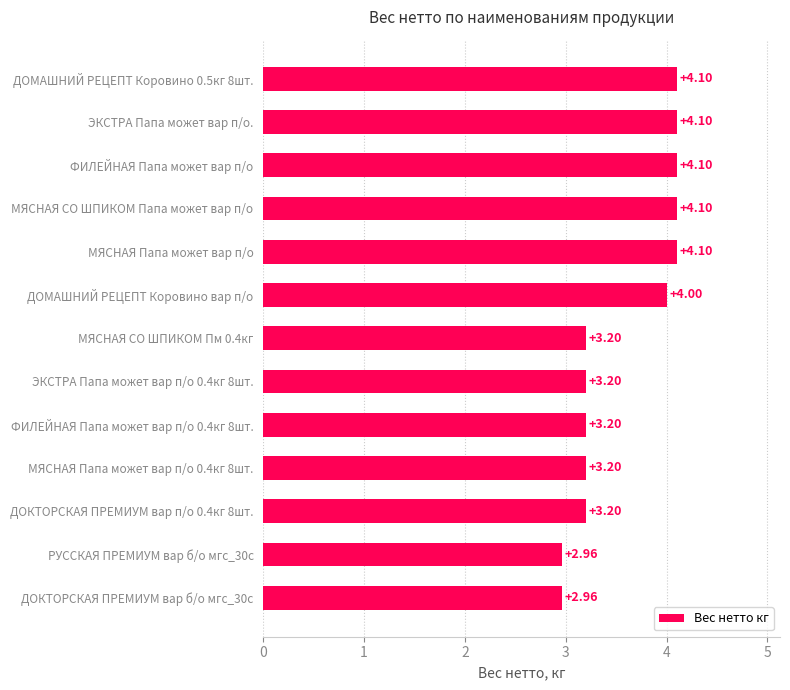

Are the bars horizontal?

Yes